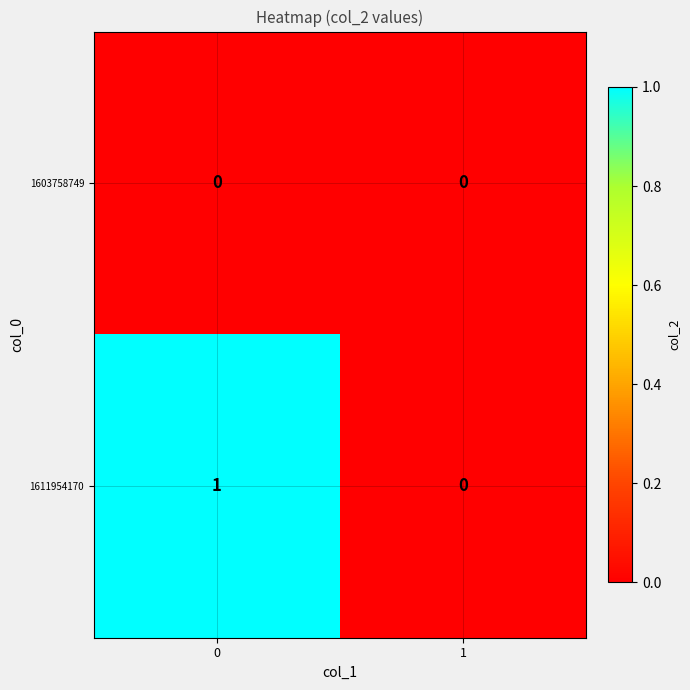

Reading left to right, transcribe all the data shown in this chart.

1603758749: 0	0
1611954170: 1	0